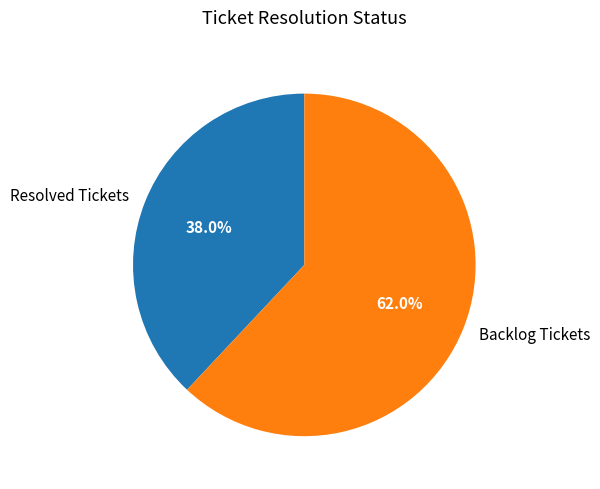

Which category has the biggest portion of the pie?

Backlog Tickets